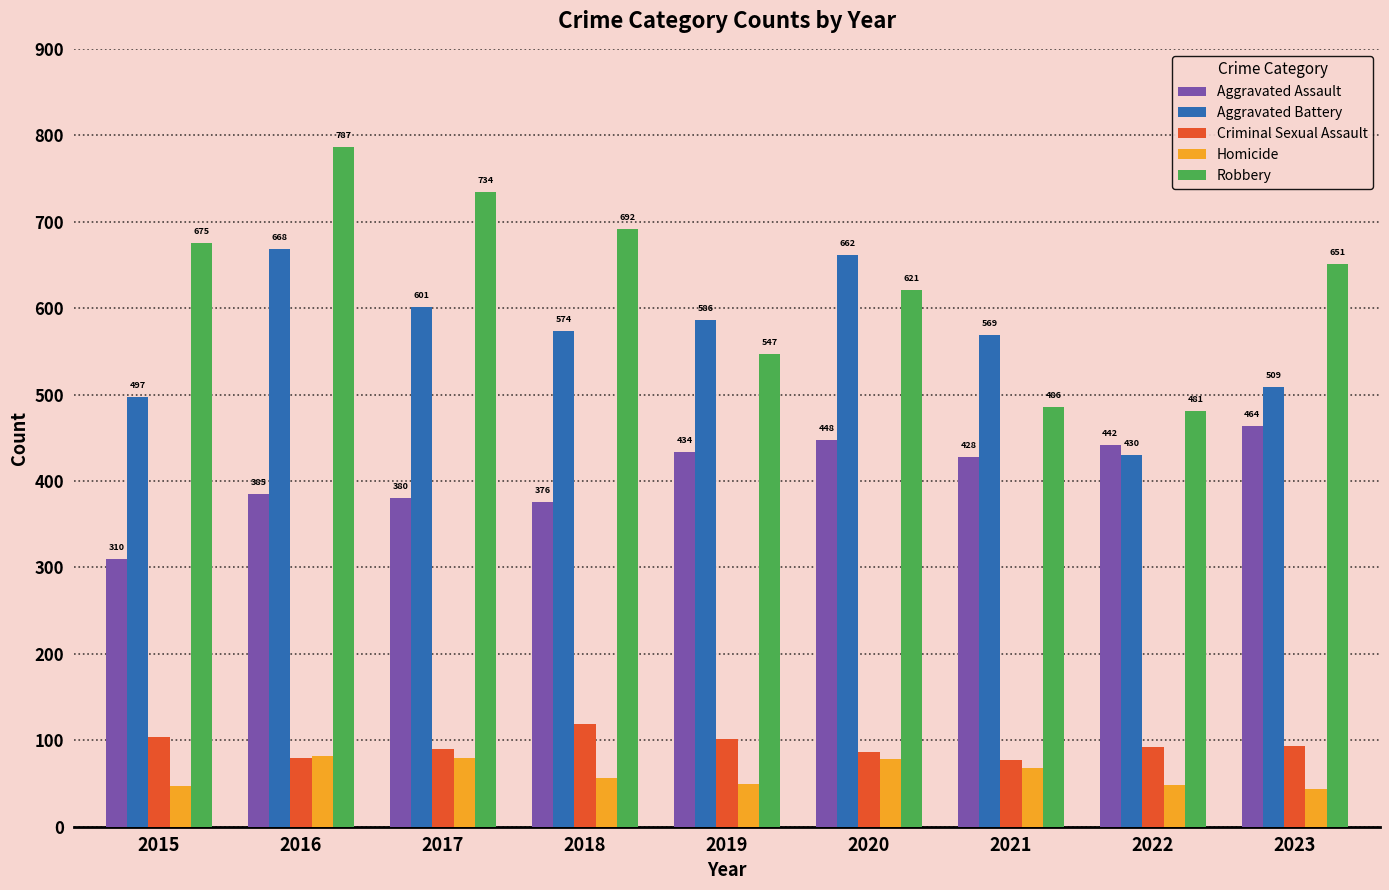

The Robbery series shows 547 at 2019. True or false?

True